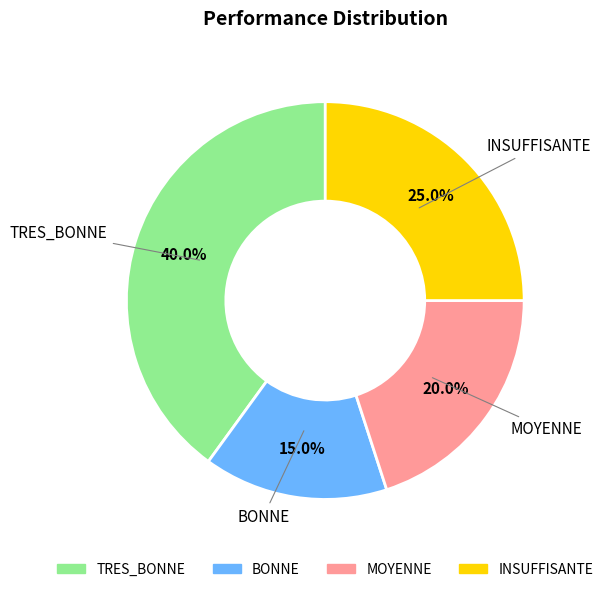

Rank the categories by value from highest to lowest.

TRES_BONNE, INSUFFISANTE, MOYENNE, BONNE